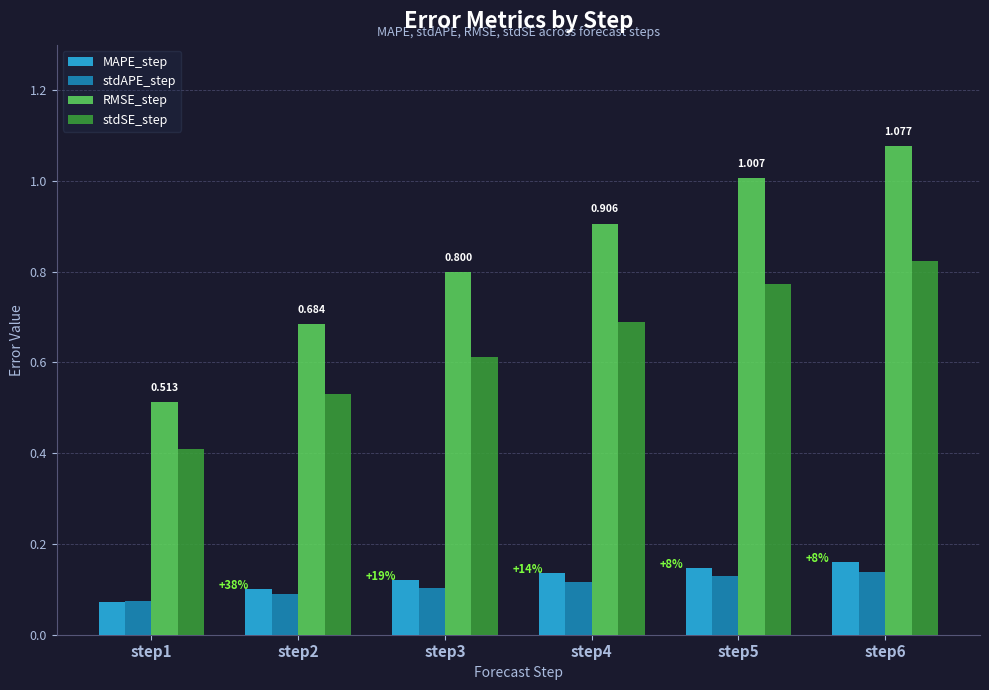

What is the difference between the highest and lowest values at step5?

0.9